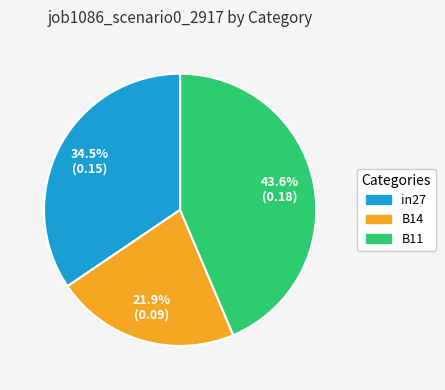

Is the sum of in27 and B14 greater than half?

Yes